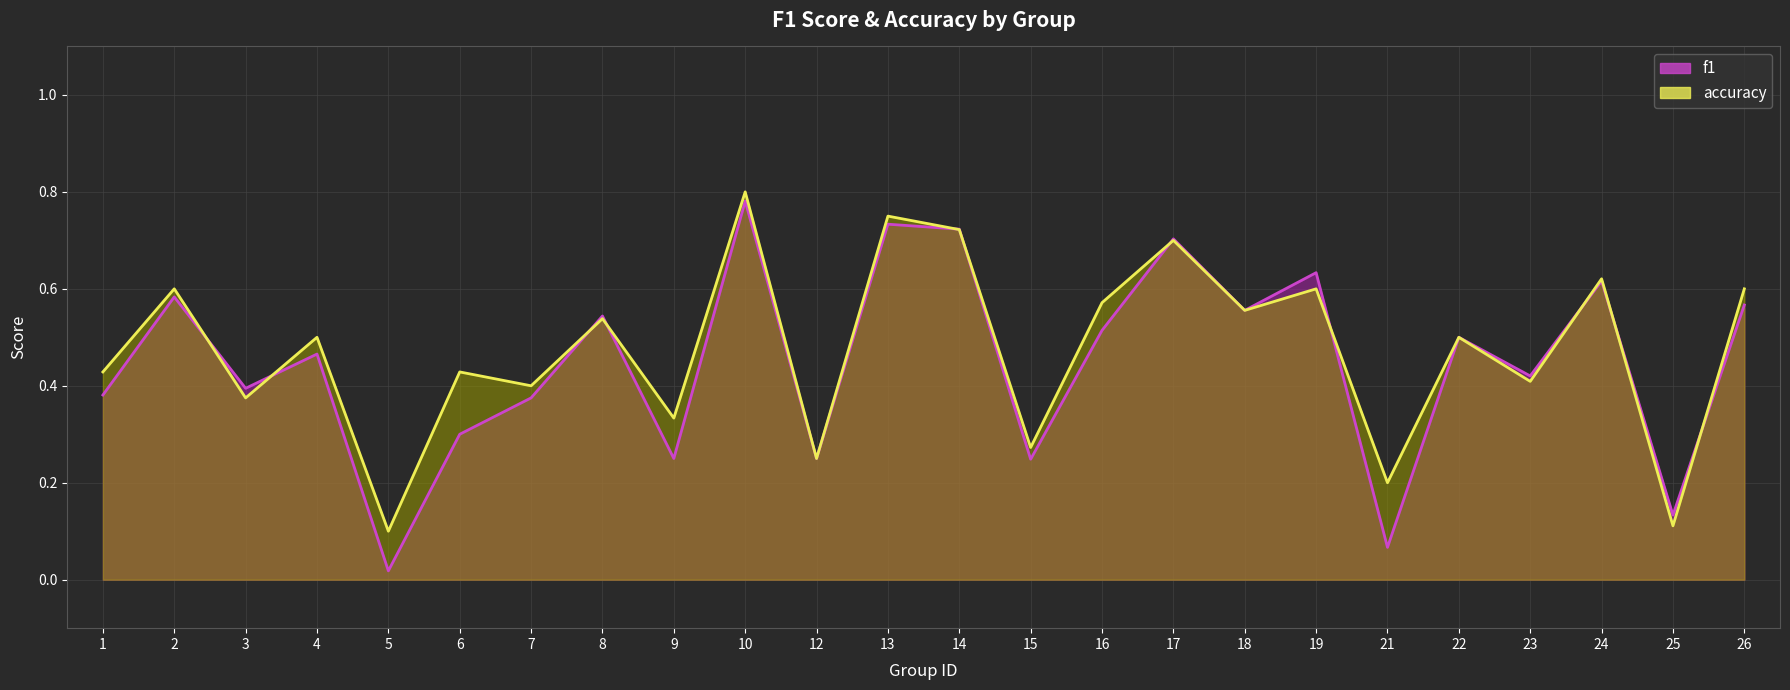

True or false: accuracy (line) has a value of 0.6 at 19.

True